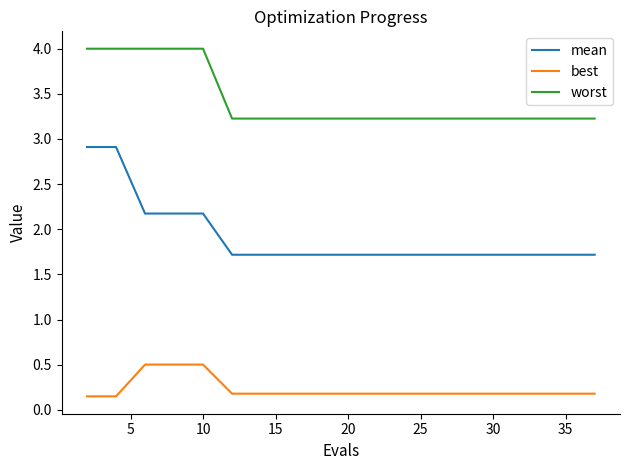

Rank the series by their maximum value, from lowest to highest.

best, mean, worst